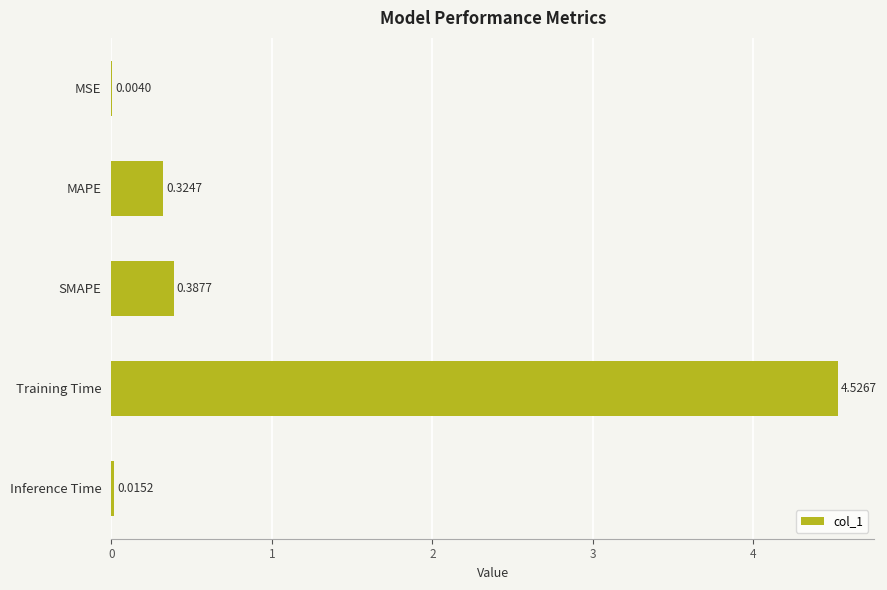

Where is the data nearest to the value 2?

SMAPE